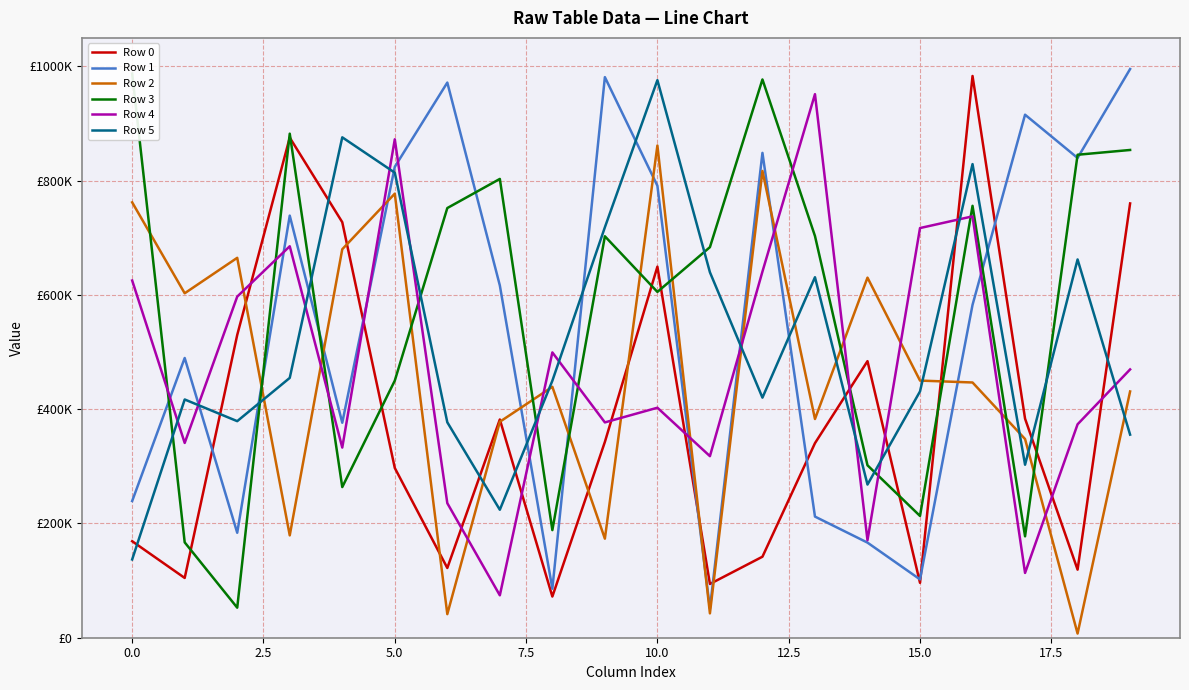

How many lines are shown in the chart?

6